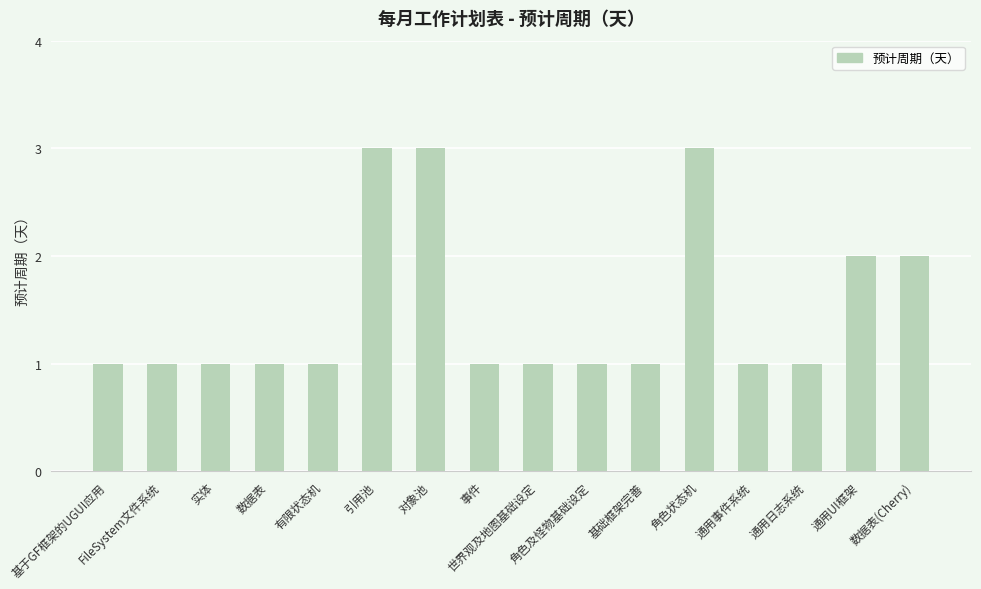

How many bars are there in total?

16